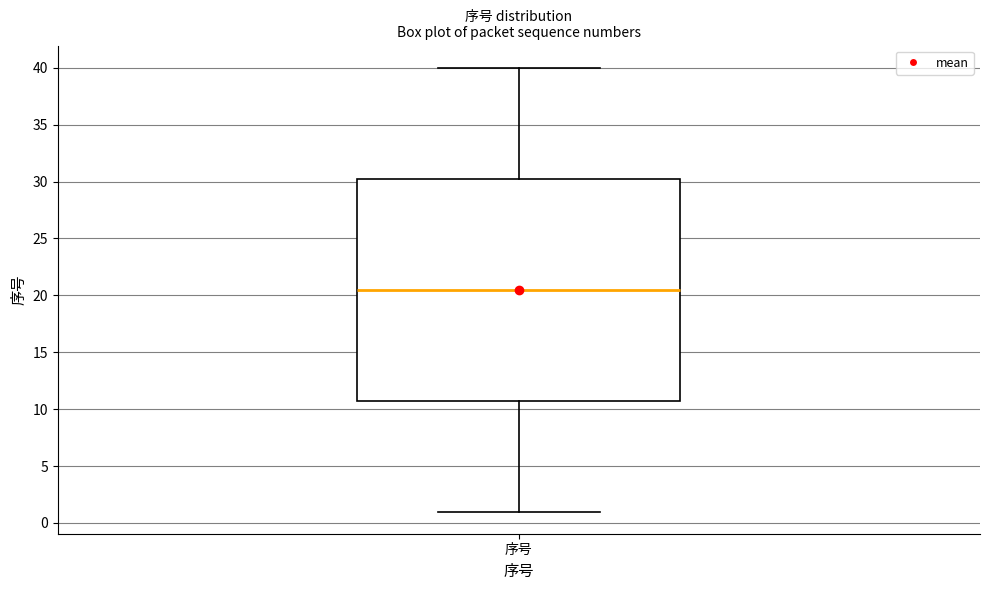

Where does the lower whisker of the box for 序号 end on the y-axis? The values are not printed on the chart, so give them approximately, as read against the axis.

1.0